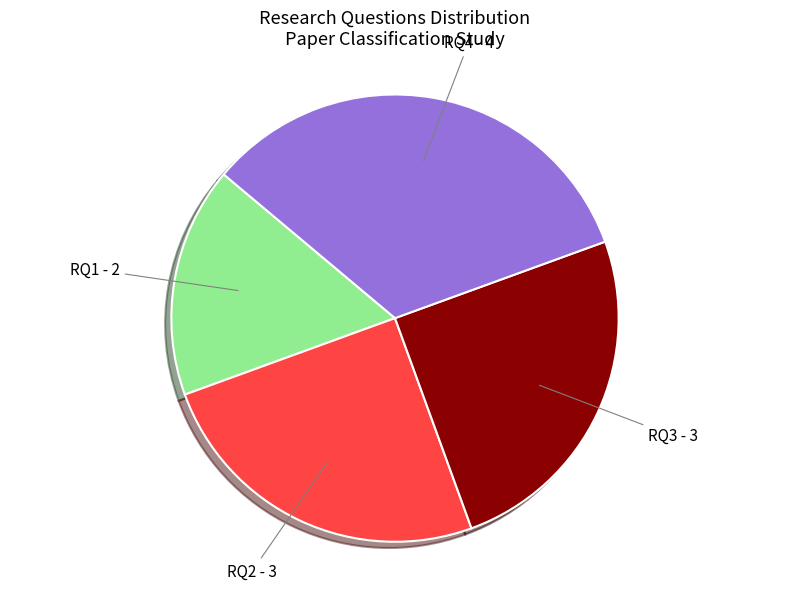

What is the largest slice in the pie chart?

RQ4